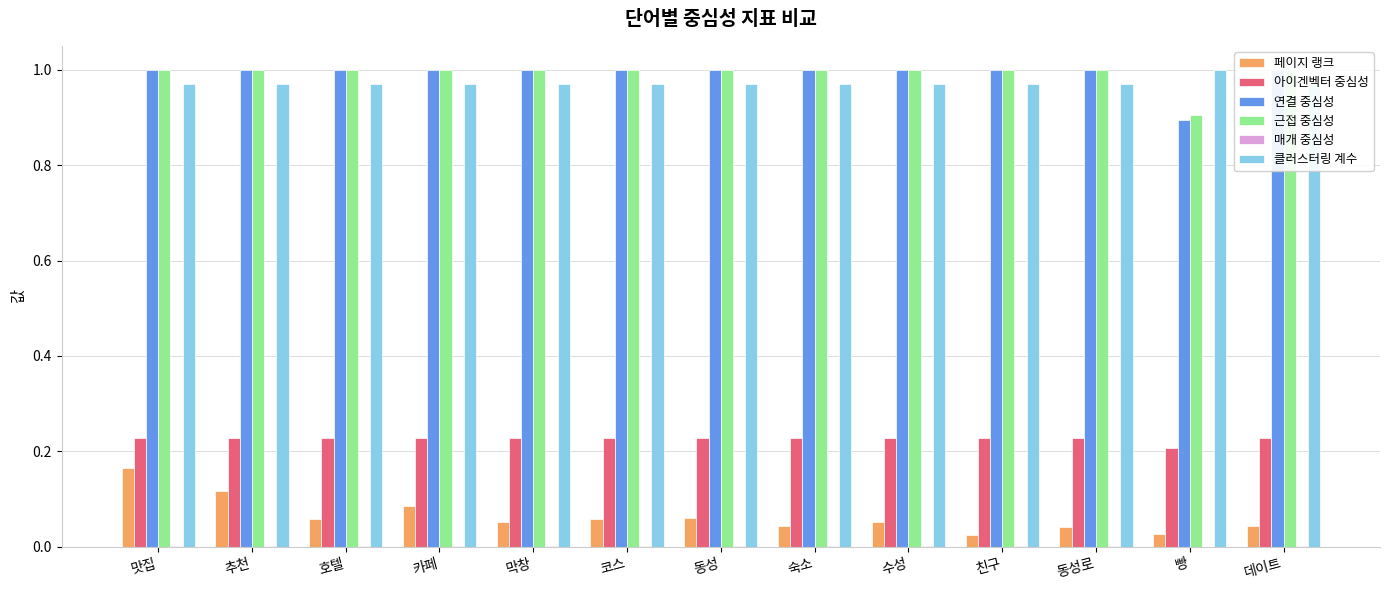

Which series has the largest range (max minus min)?

페이지 랭크